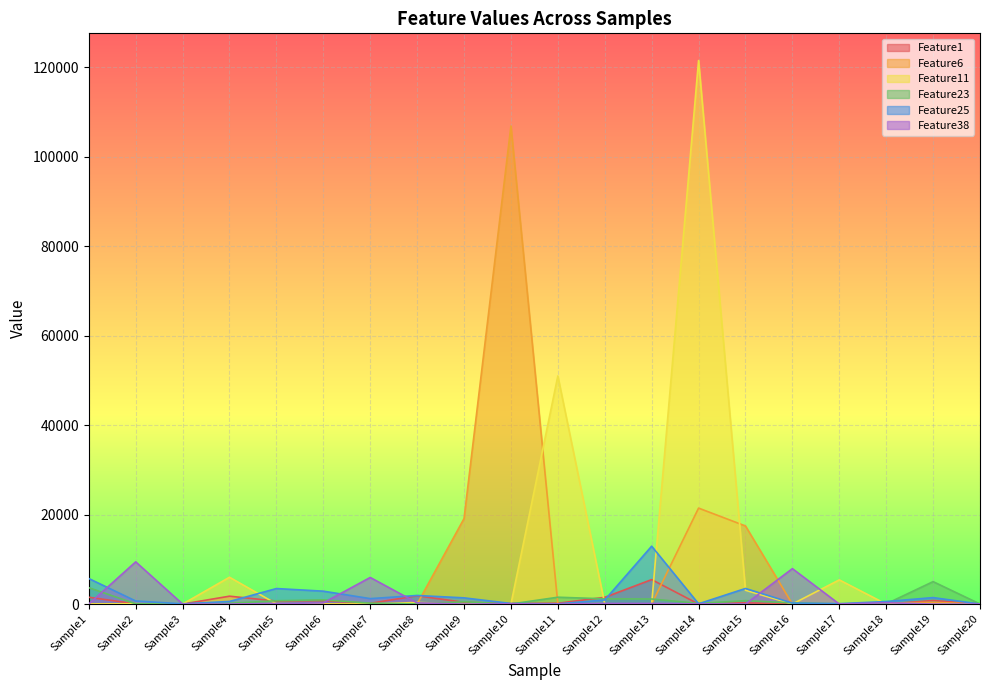

Where do Feature23 and Feature1 first cross each other?

Sample3 and Sample4